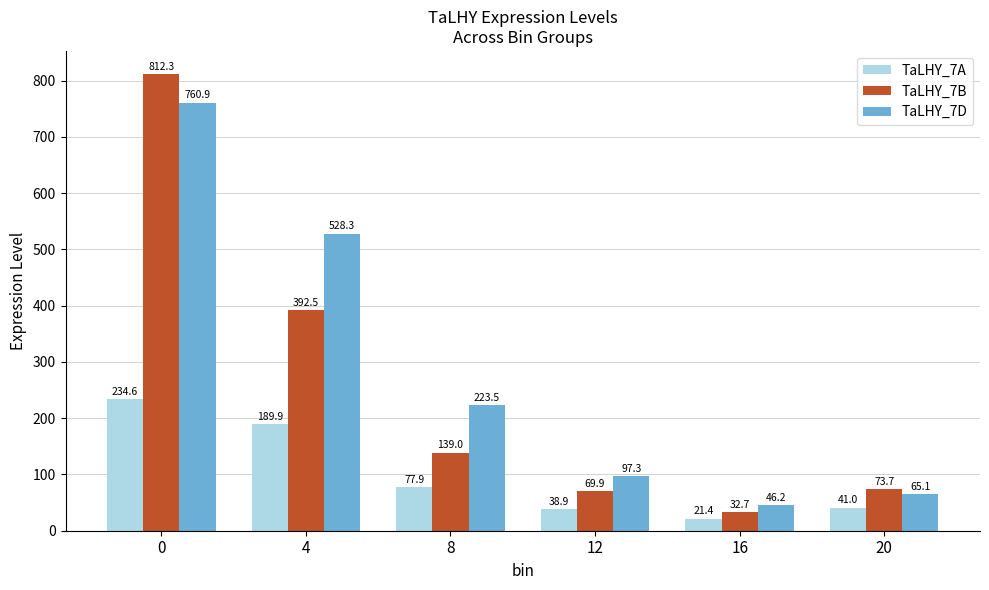

How many data points does each series have?

6